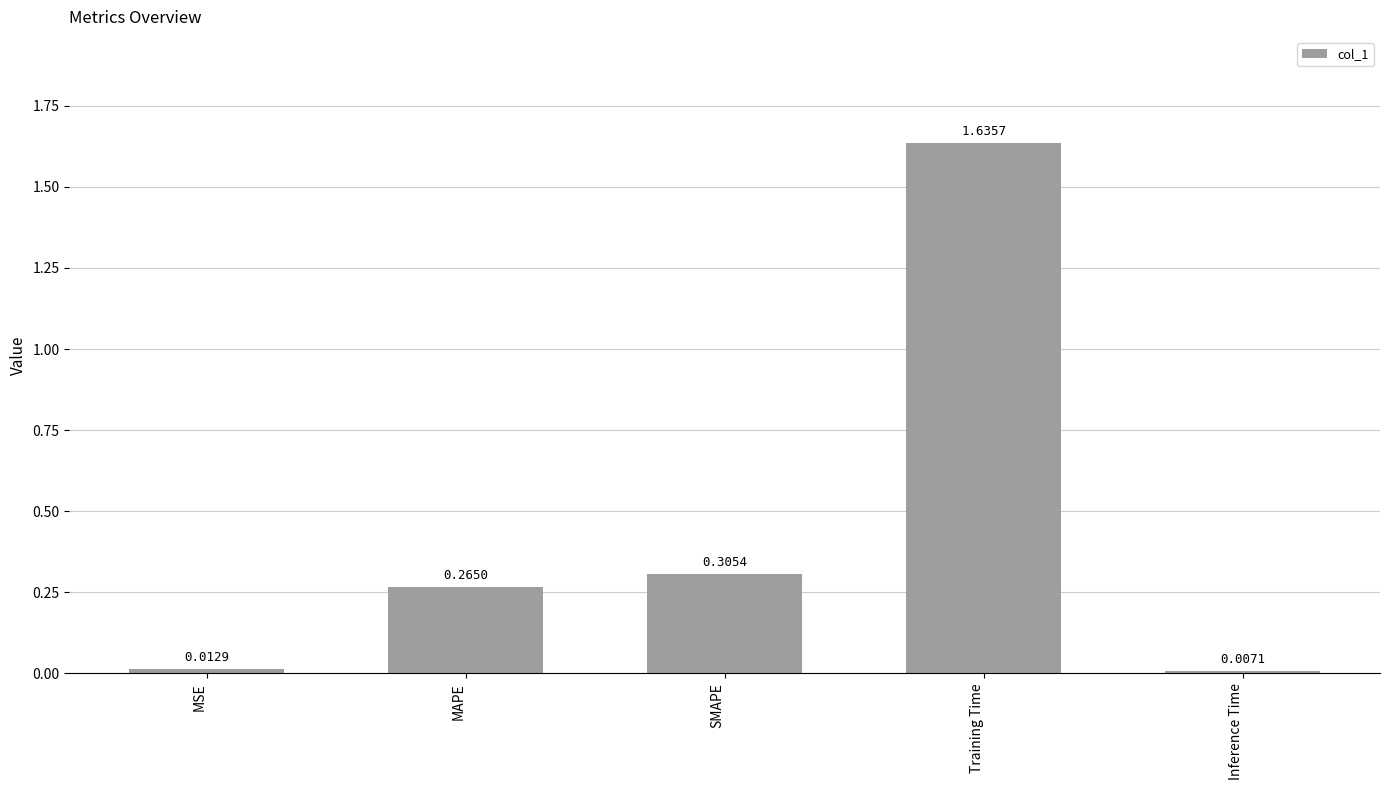

What is the label of the 2nd bar from the right?

Training Time